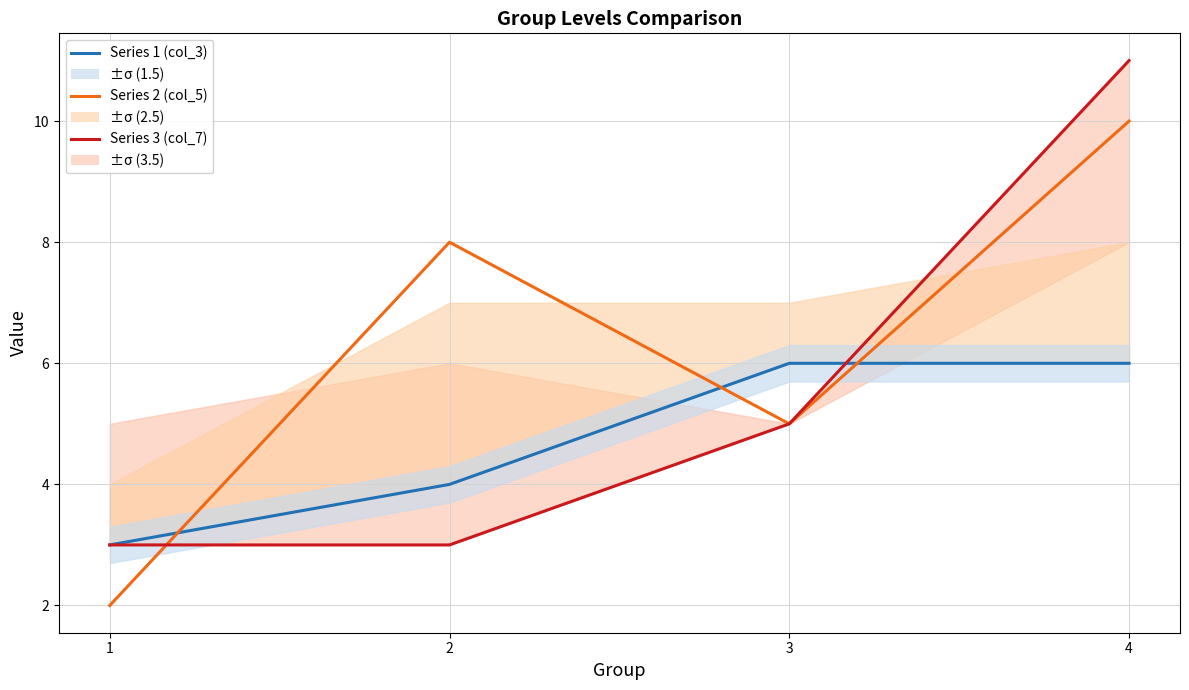

What is the difference between the maximum and minimum values in the Series 3 (col_7) series?

8